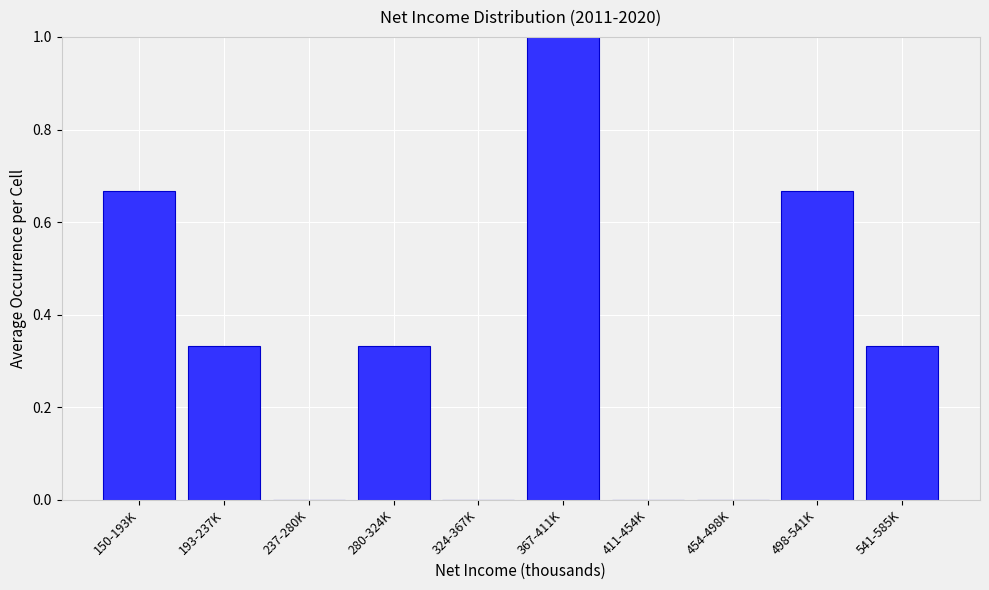

What is the sum of all values?

3.3